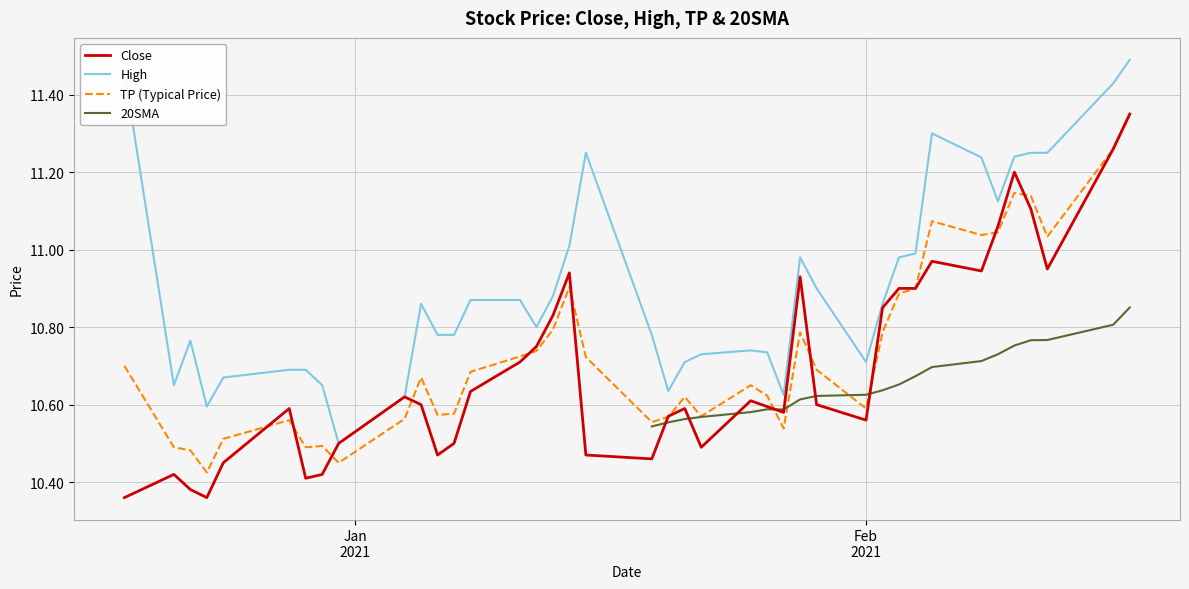

True or false: High and TP (Typical Price) intersect in this chart.

False